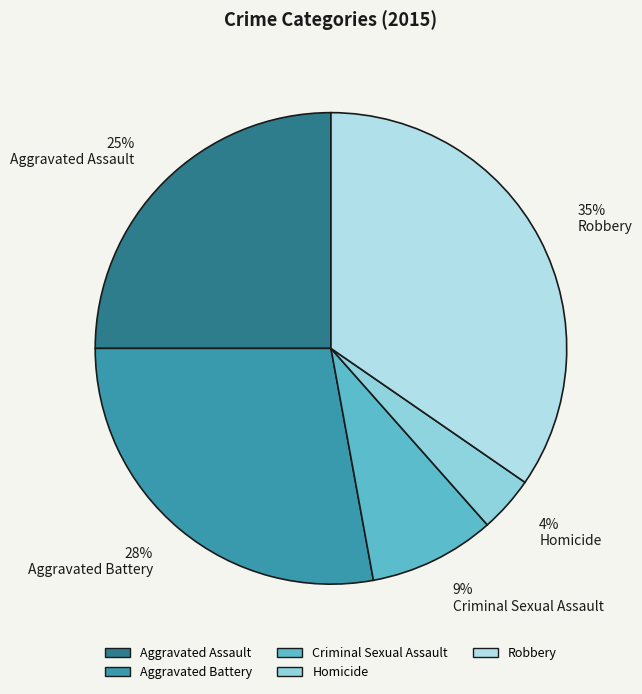

Which category has the smallest portion of the pie?

Homicide